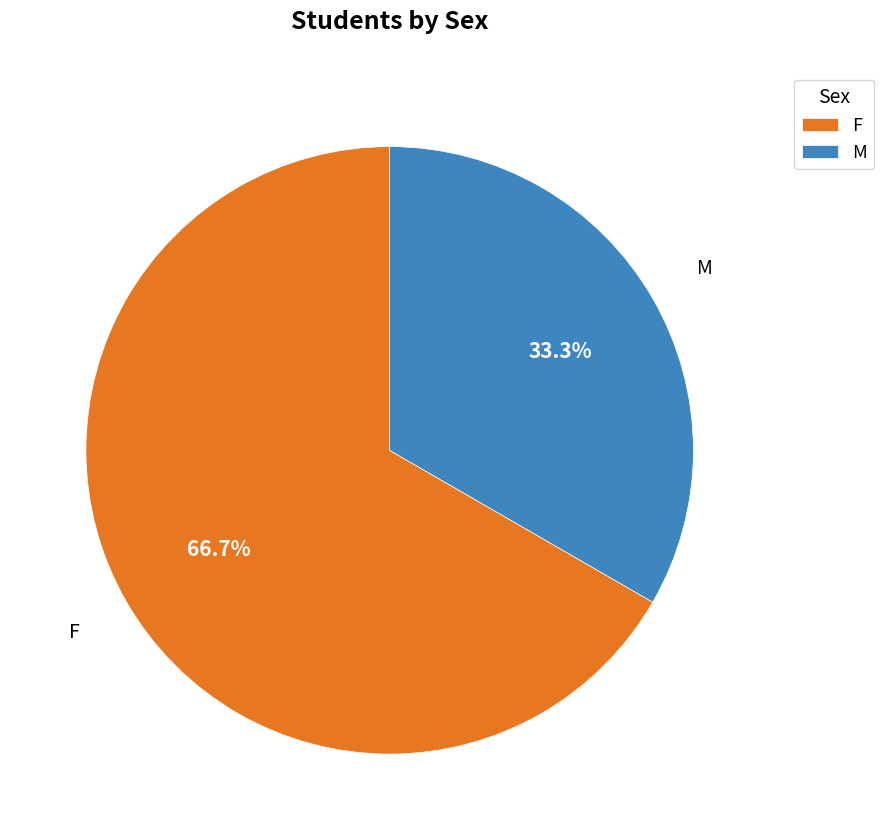

To the nearest percent, what is the difference between the largest and smallest slice percentages?

33%